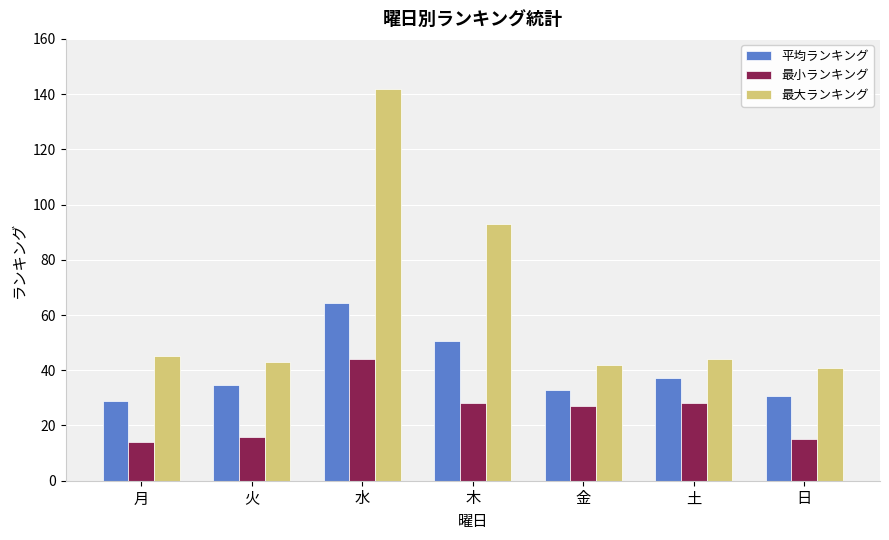

Which category has the highest value across all series?

水